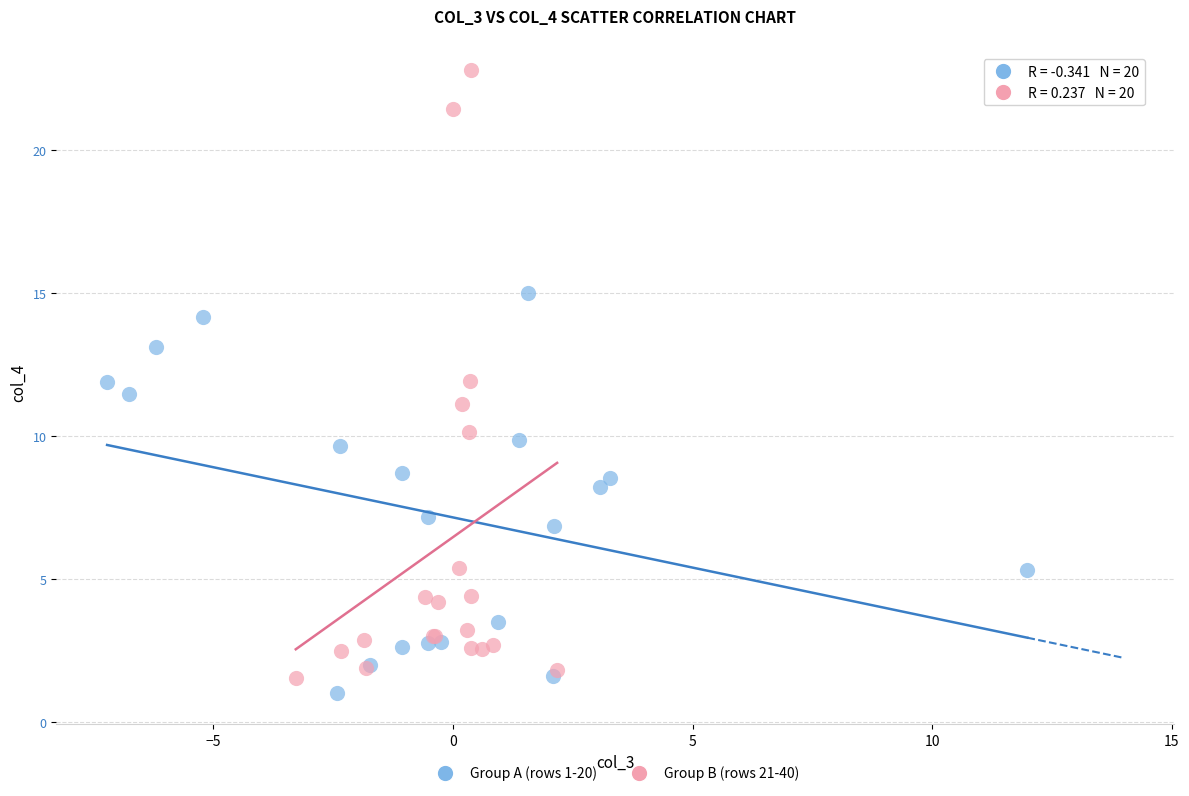

Which series has the widest spread of Y values?

Group B (rows 21-40)